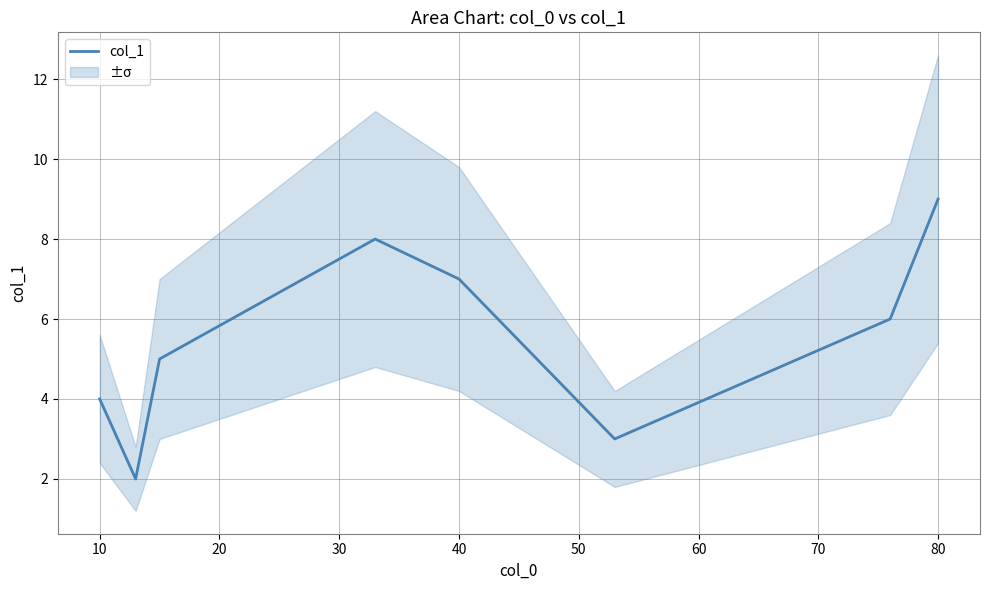

Is it true that col_1 equals 9.8 at 40?

False